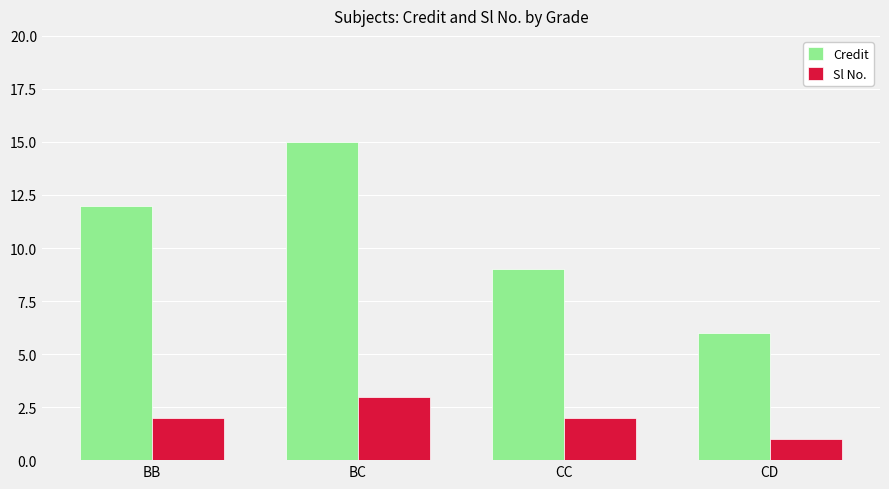

Is the value of Sl No. at CC greater than the value of Credit at CC?

No